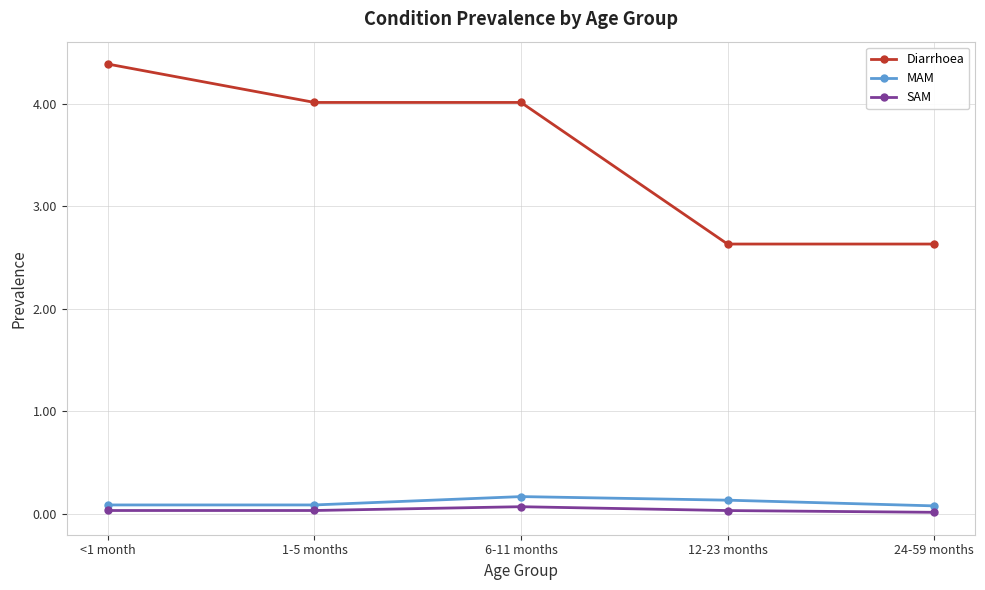

How many categories are shown in the chart?

5